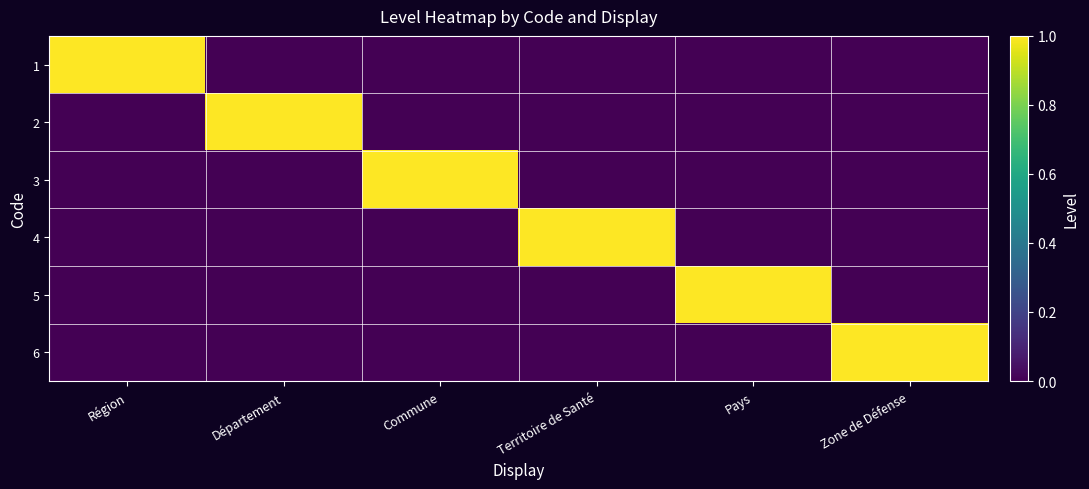

Rank the series by their maximum value, from highest to lowest.

1, 2, 3, 4, 5, 6